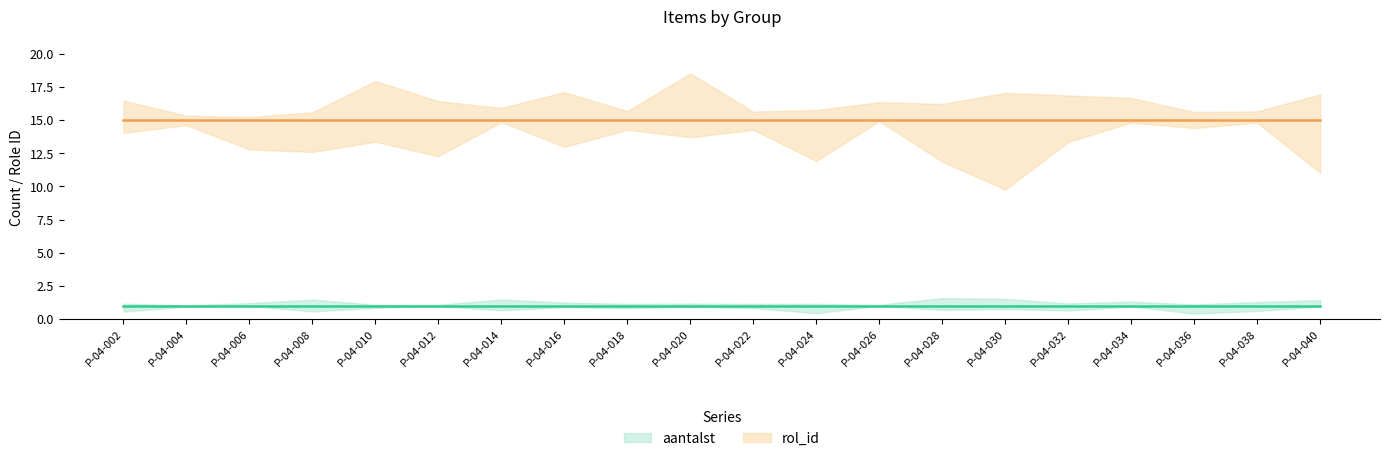

Where is aantalst nearest to the value 1?

P-04-002